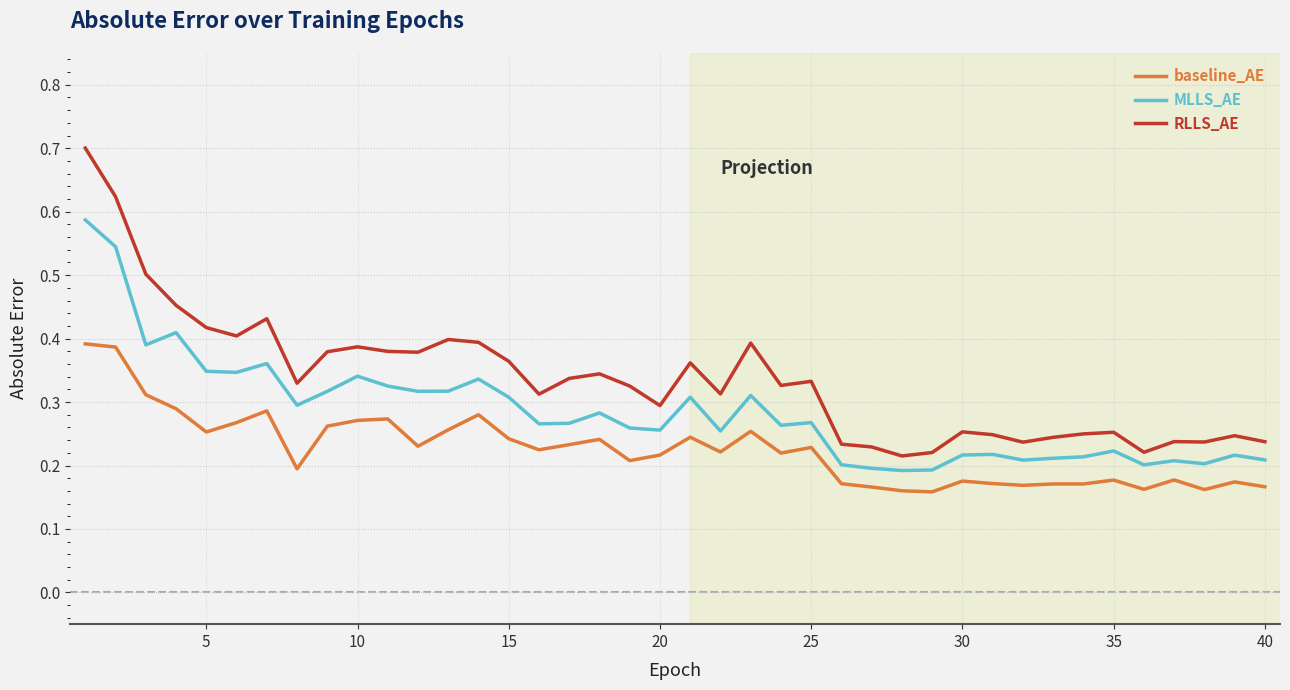

True or false: MLLS_AE and RLLS_AE intersect in this chart.

False